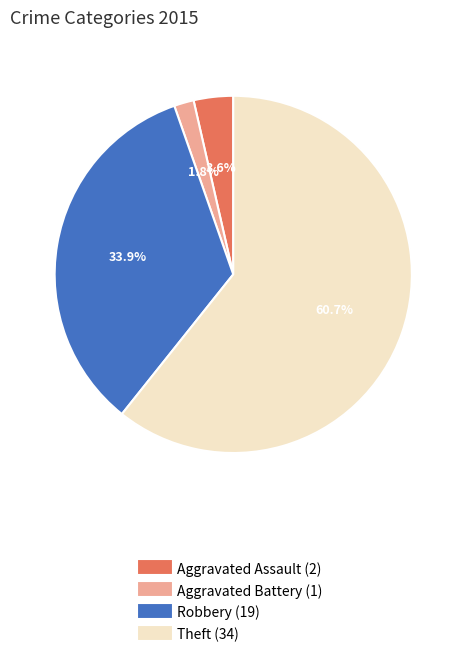

Is there a majority slice in this chart?

Yes